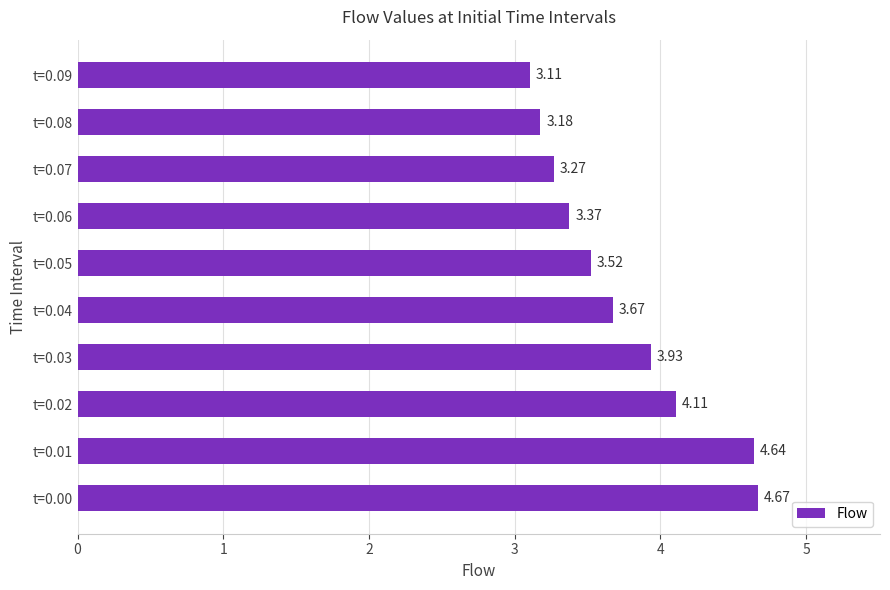

Rank the categories by value from highest to lowest.

t=0.00, t=0.01, t=0.02, t=0.03, t=0.04, t=0.05, t=0.06, t=0.07, t=0.08, t=0.09